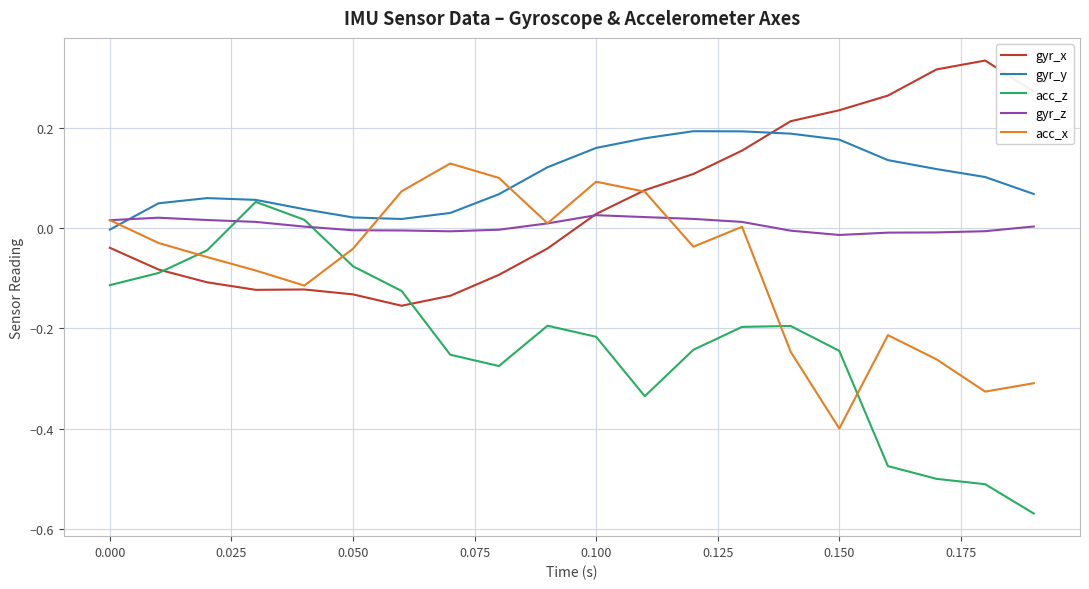

After their last crossing, which series has the higher values: gyr_y or acc_x?

gyr_y